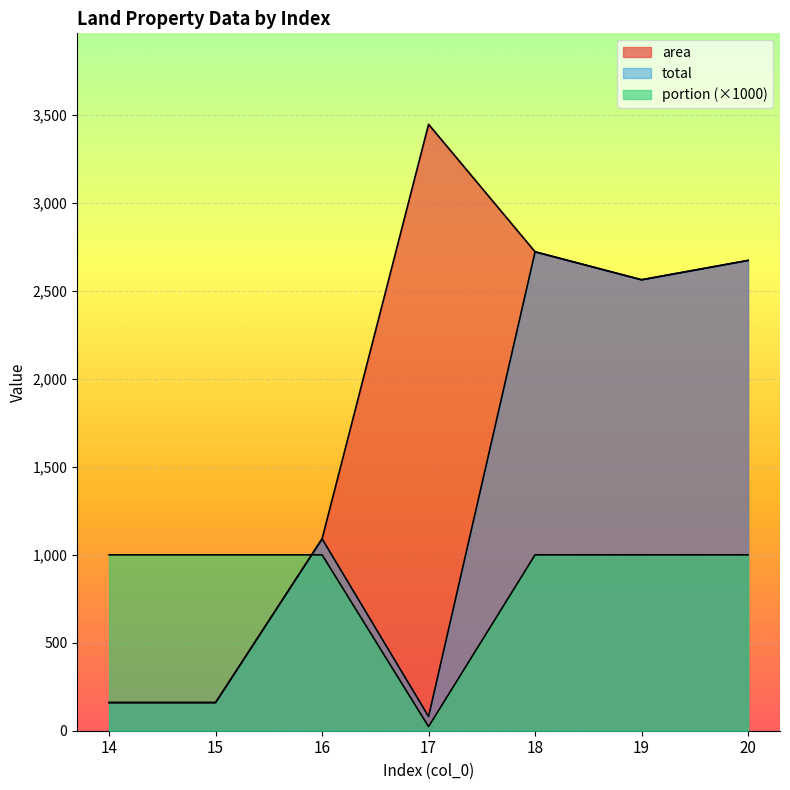

Rank the categories by portion value from highest to lowest.

14, 15, 16, 18, 19, 20, 17